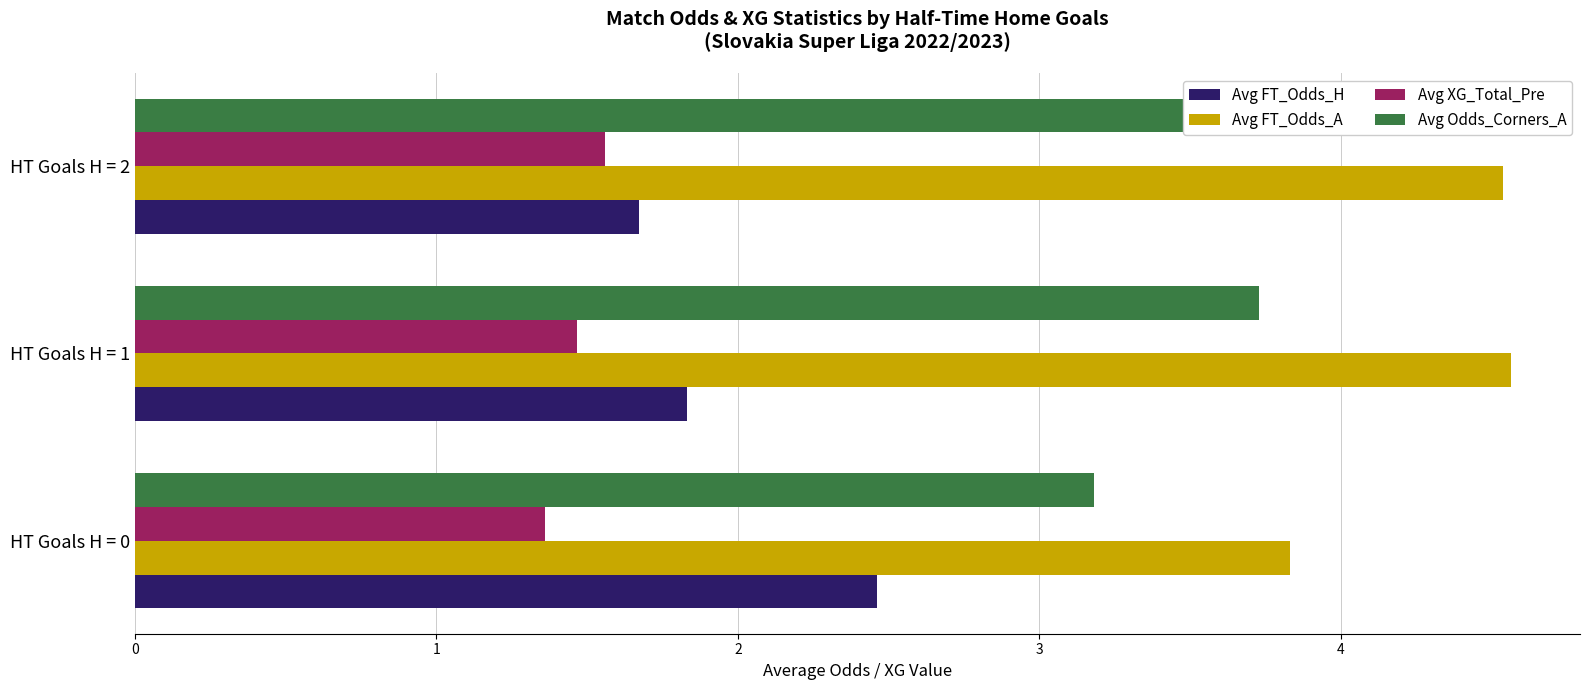

How many distinct data groups are displayed?

4